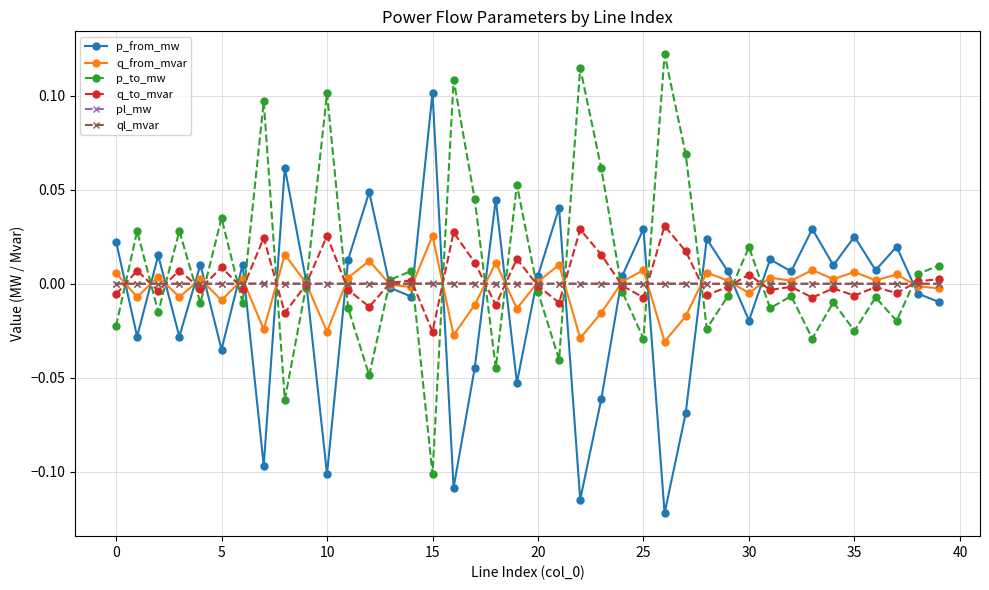

True or false: p_to_mw and p_from_mw cross at least once.

True